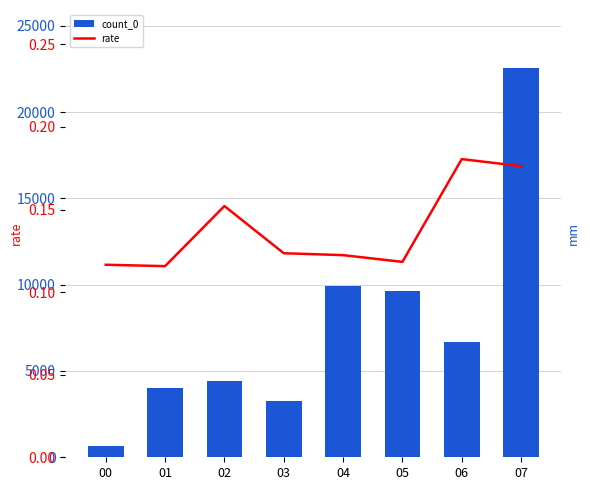

What is the approximate value of rate at 04?

0.1